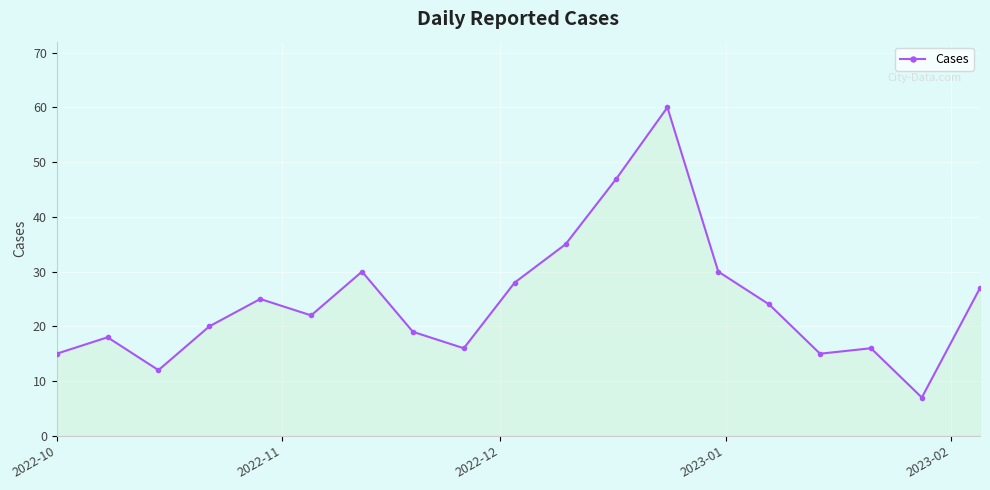

What is the value of the 8th point from the left?

19